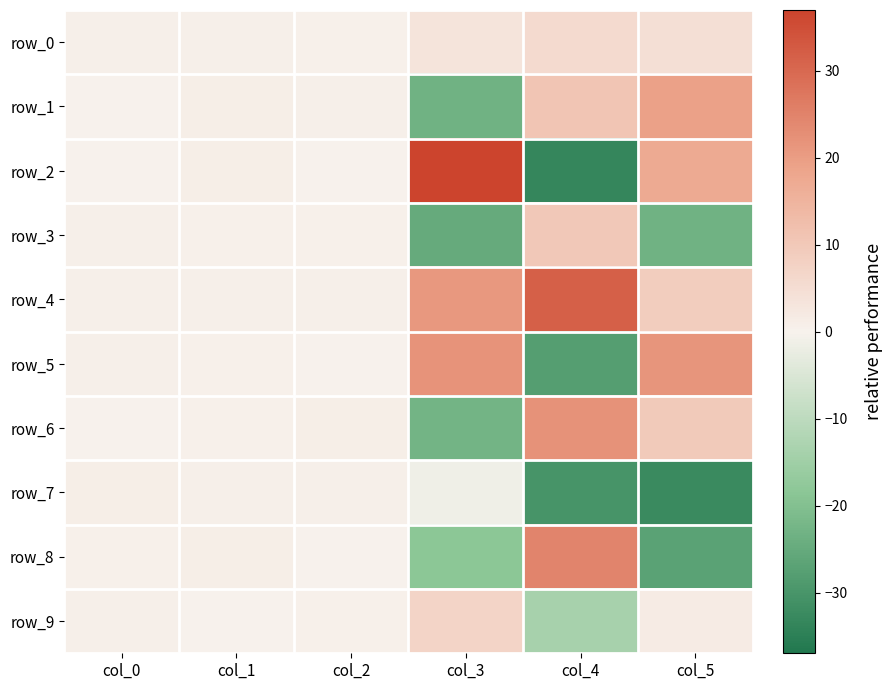

Between col_4 and col_5, which series saw the biggest shift?

row_8